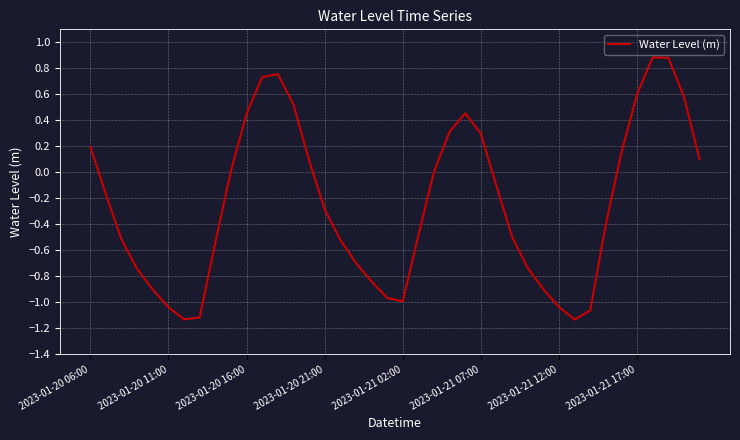

What is the maximum value shown in the chart?

0.9